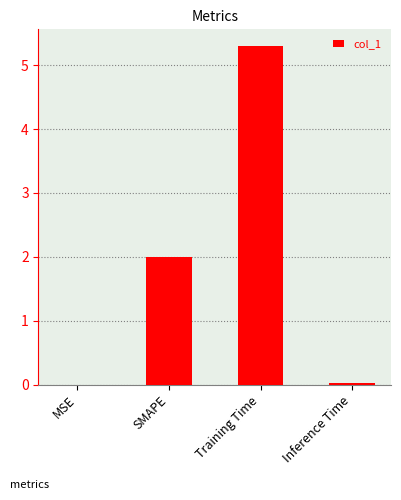

The value at SMAPE is 0.6. True or false?

False